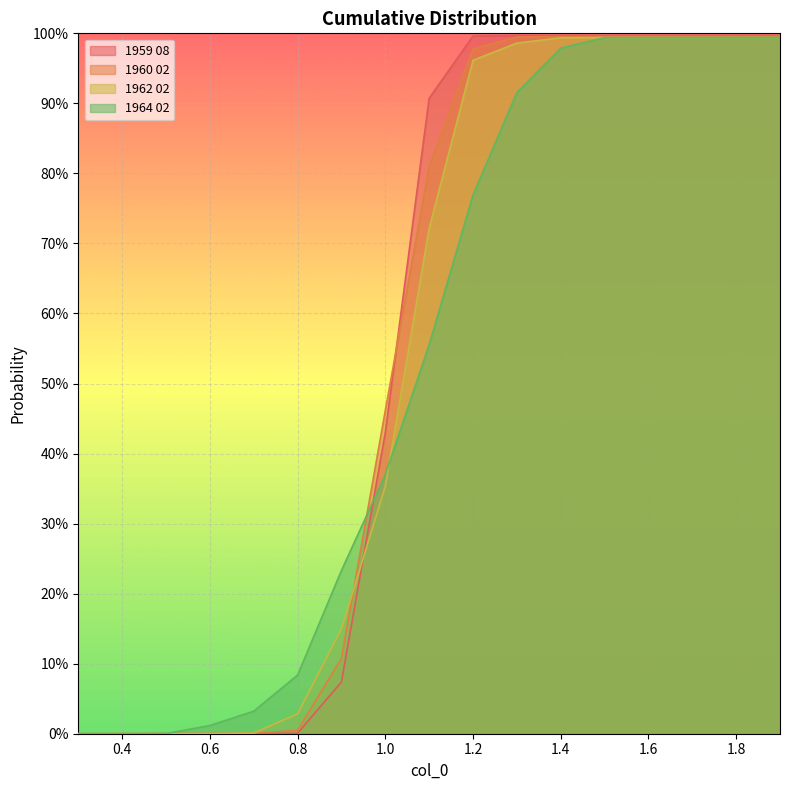

What is the average value of the 1964 02 series?

0.5